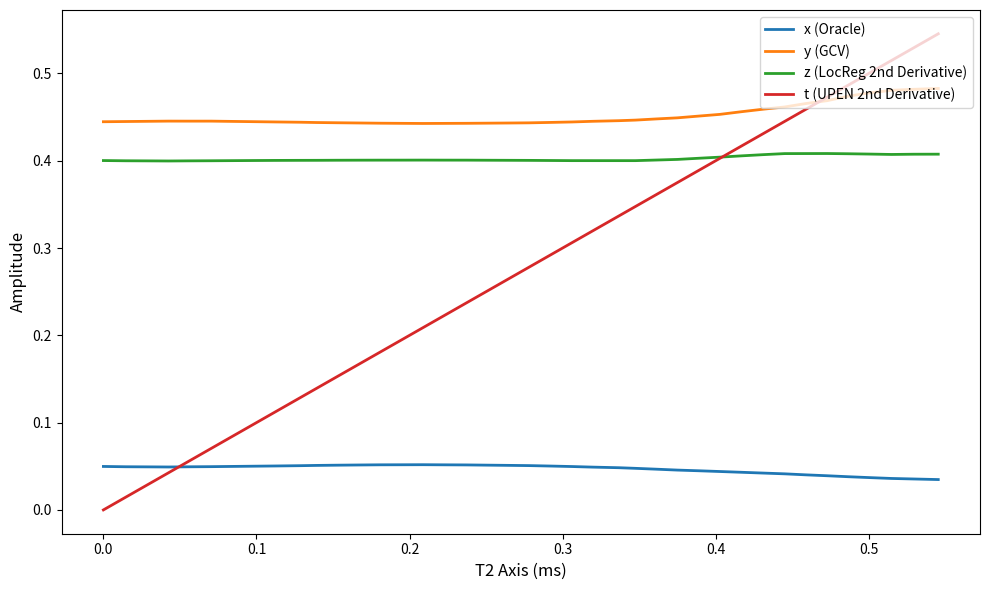

Which series has the largest total across all categories?

y (GCV)